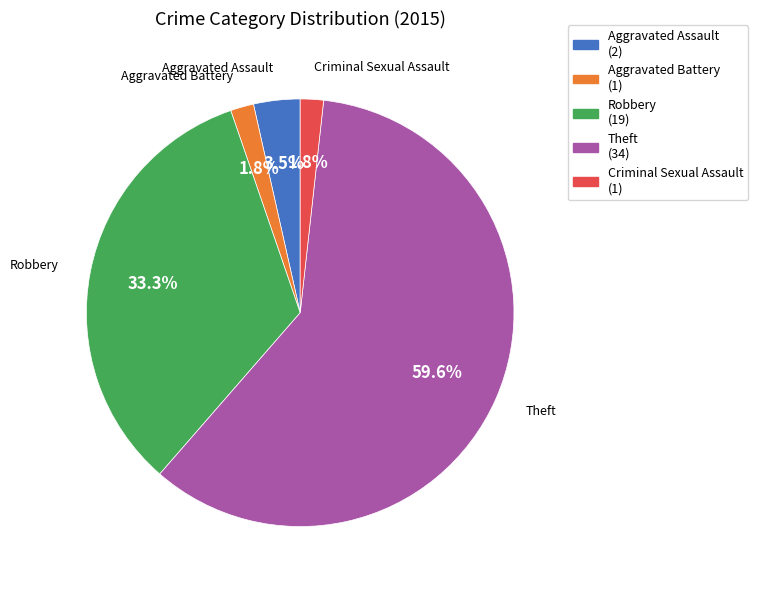

To the nearest percent, what is the combined percentage of Aggravated Battery and Aggravated Assault?

5%